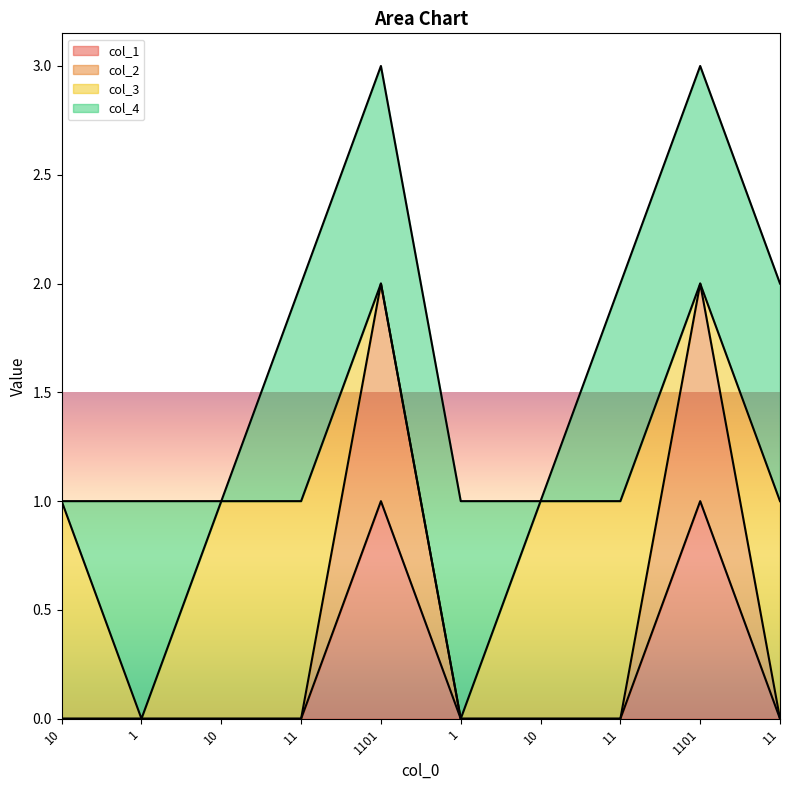

The col_2 series shows 1 at 11. True or false?

False